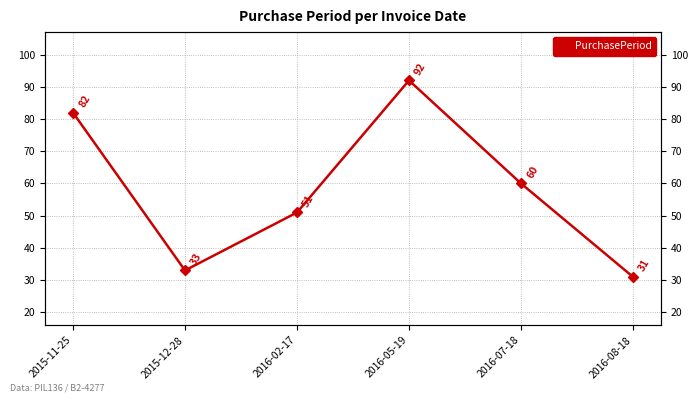

What position from the right is 2016-02-17?

4